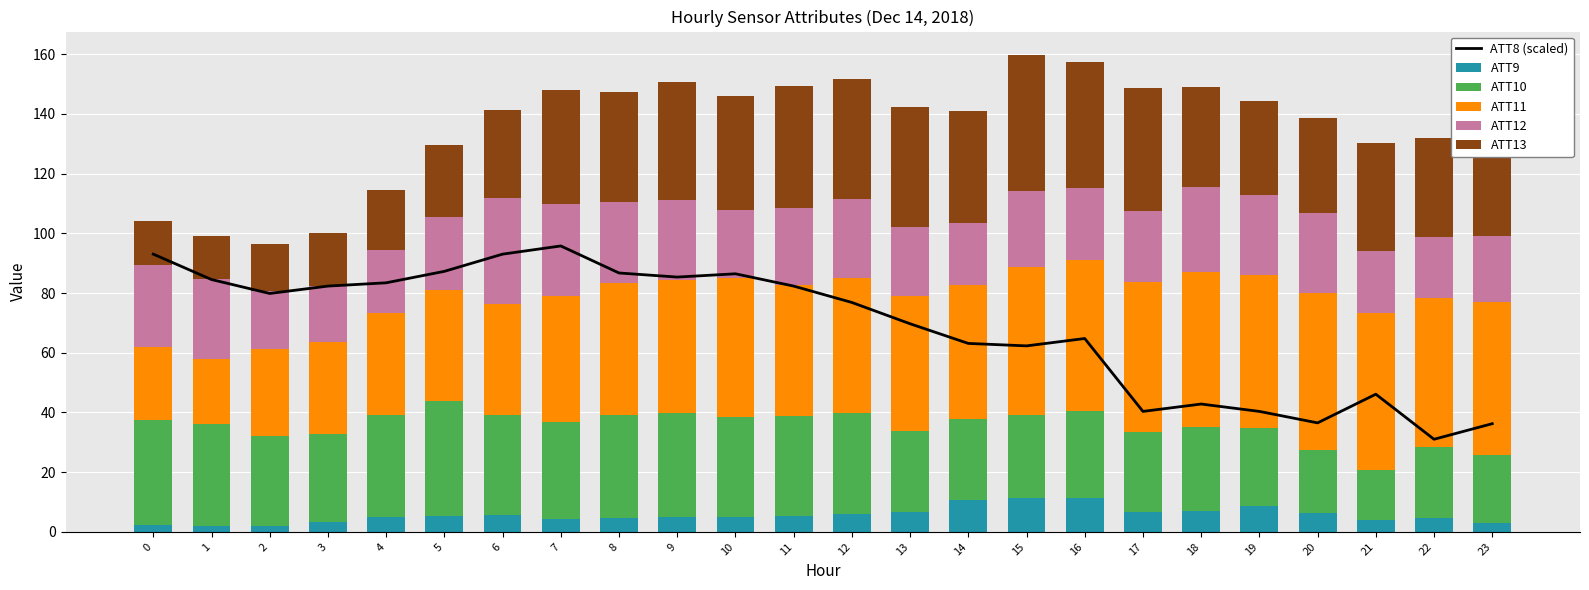

What is the total value across all series at 13?

212.0